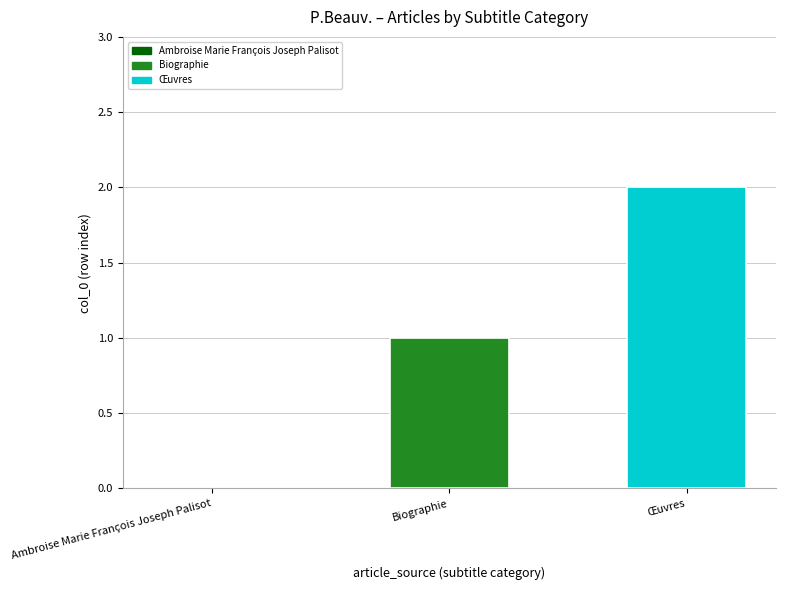

Which label corresponds to the largest value in the chart?

Œuvres